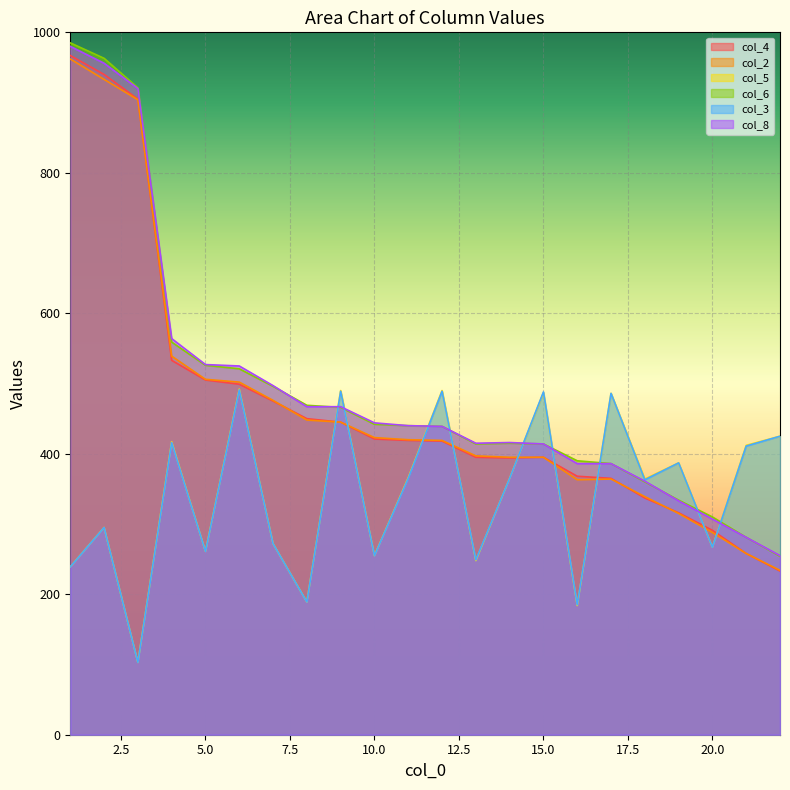

What is the maximum value shown in the chart?

985